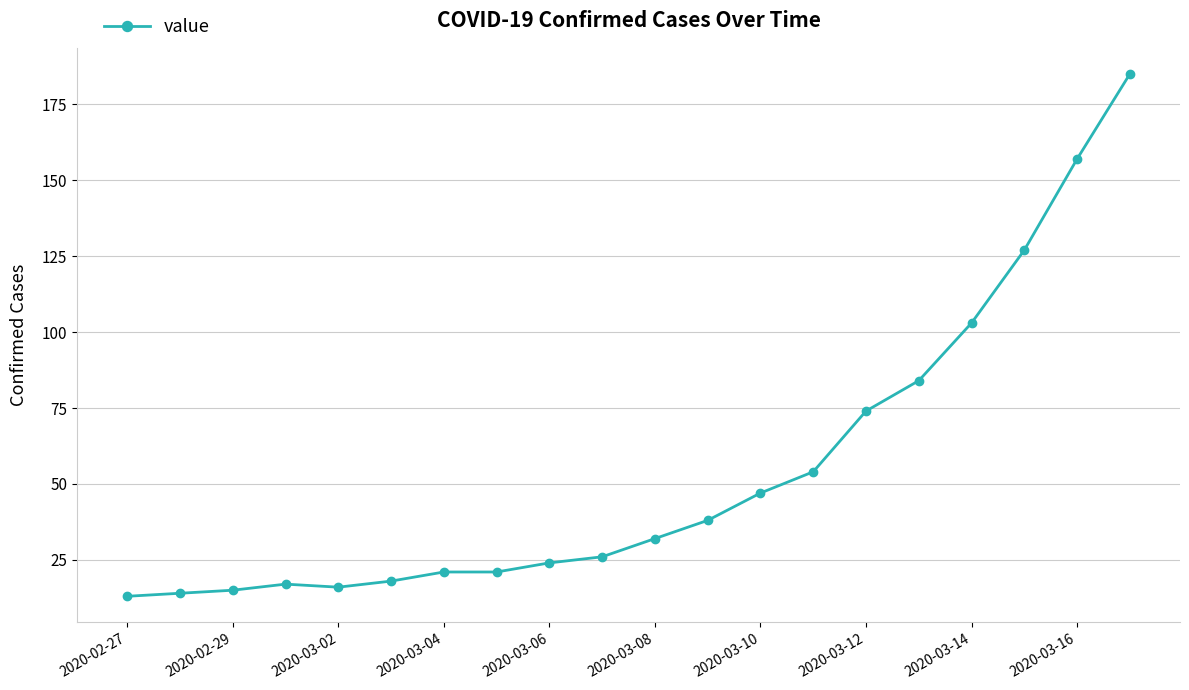

What is the minimum value shown in the chart?

13